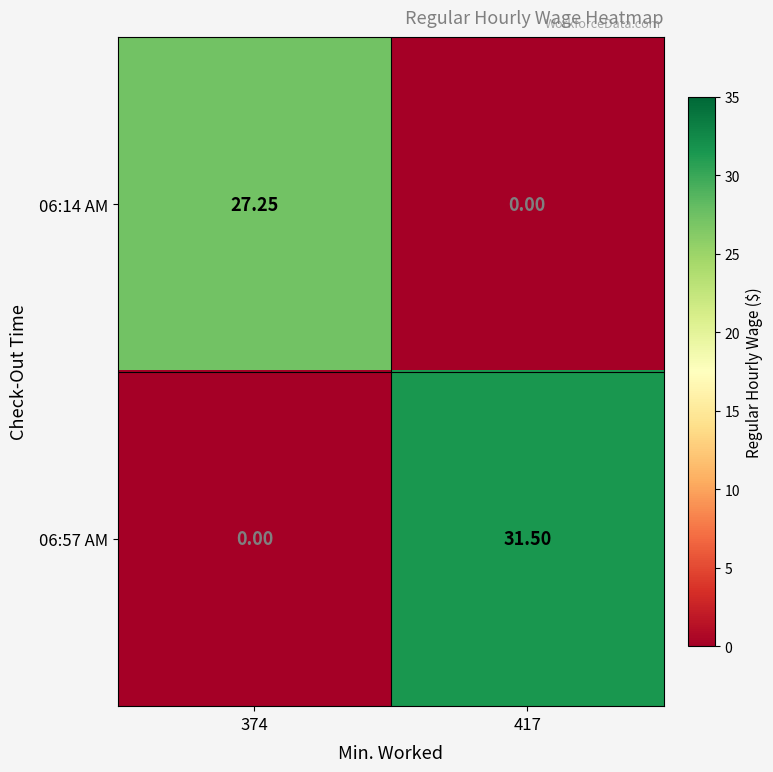

Is the value of 06:57 AM at 417 greater than the value of 06:14 AM at 417?

Yes